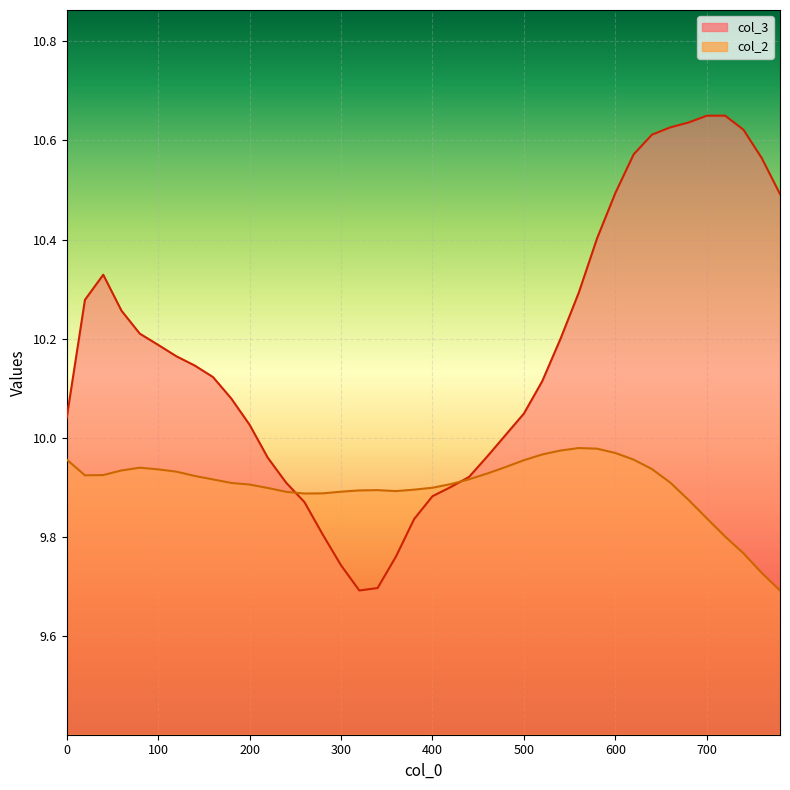

What is the difference between the second highest and second lowest values in the col_3 series?

1.0